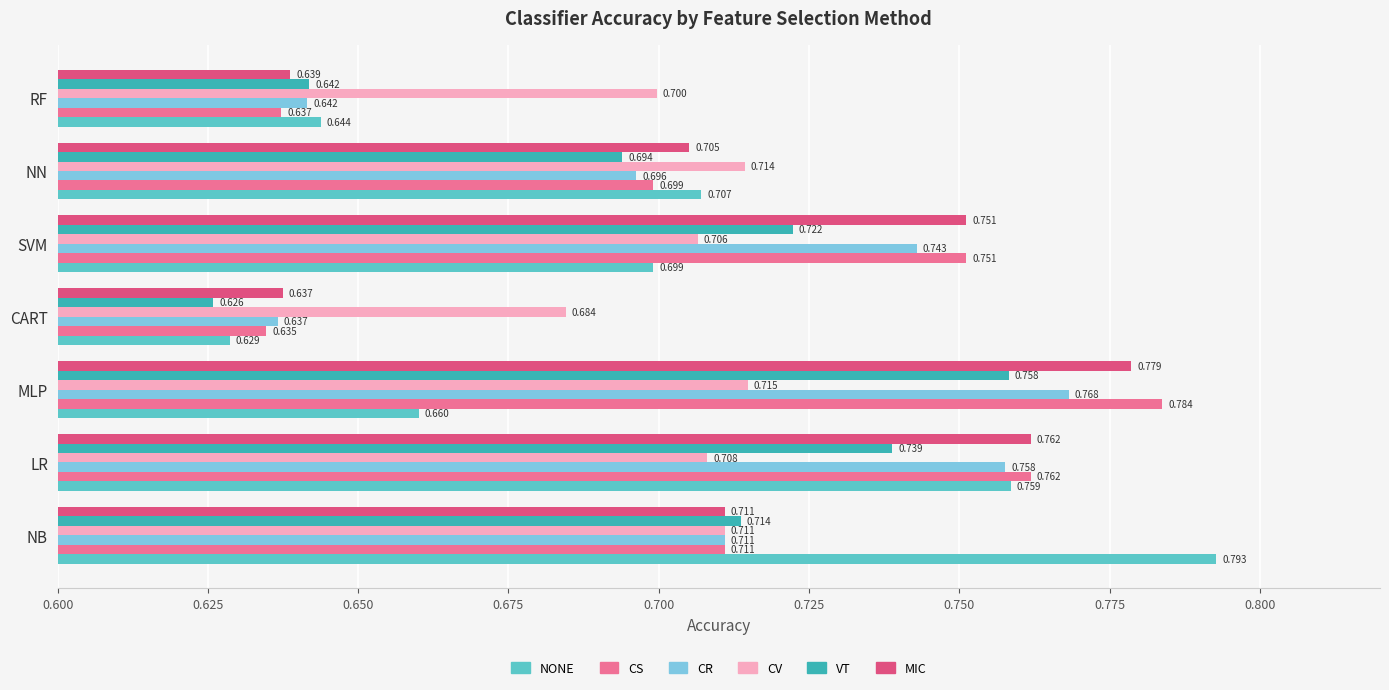

At how many categories does at least one series exceed 0?

7